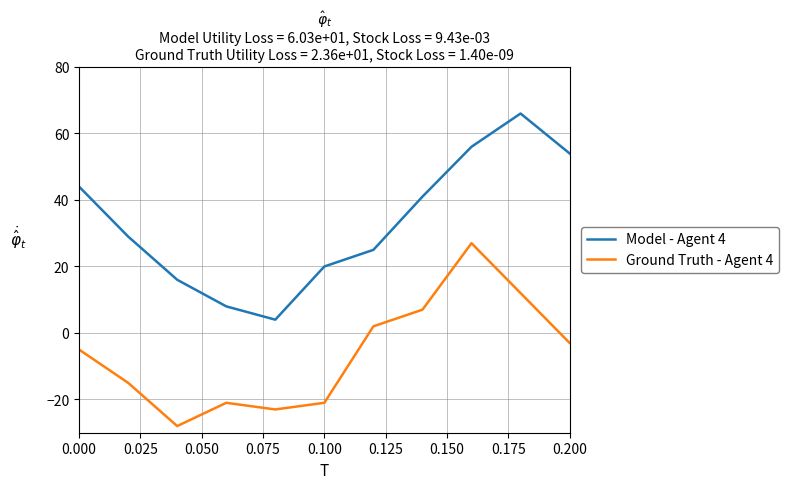

List the series in order of their peak value, lowest first.

Ground Truth - Agent 4, Model - Agent 4